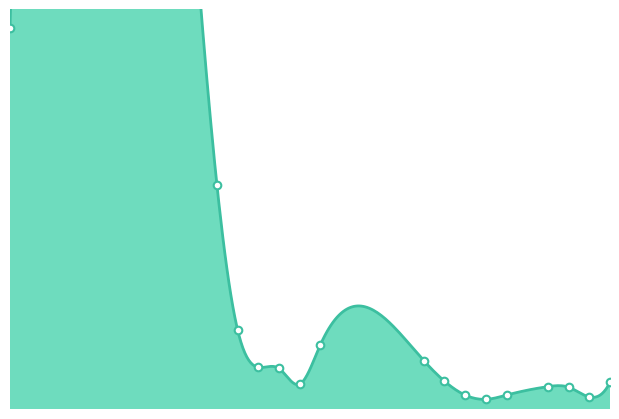

Which has a higher value, 16 or 23?

16